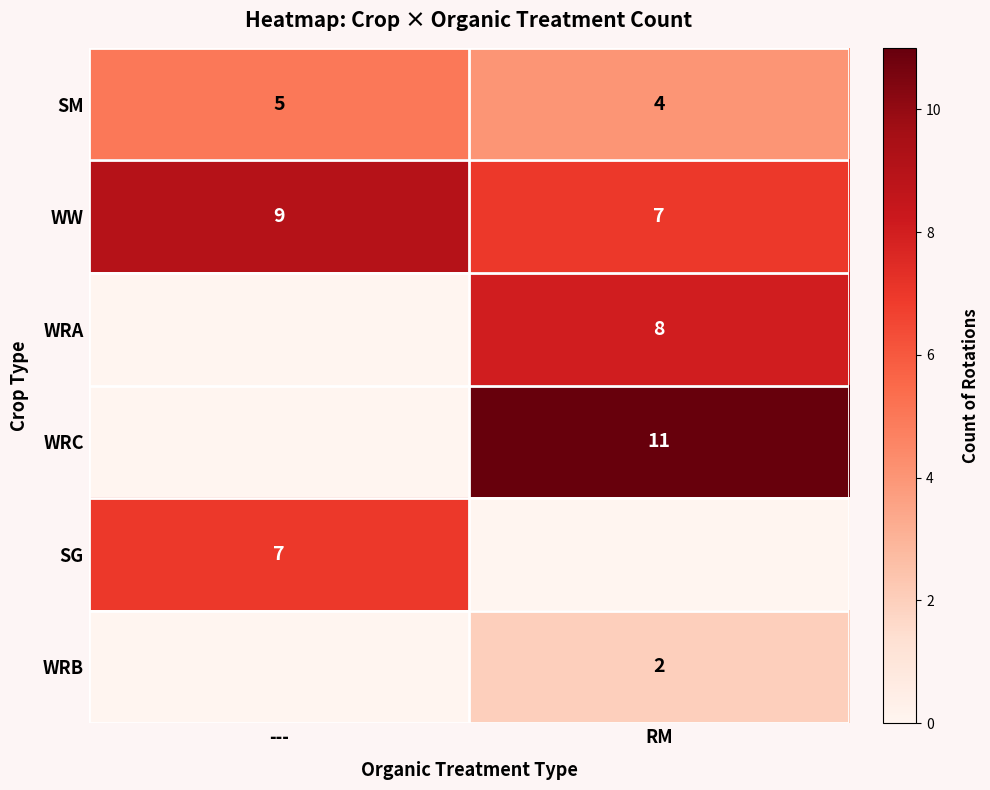

What is the difference between the maximum and minimum values in the SM series?

1